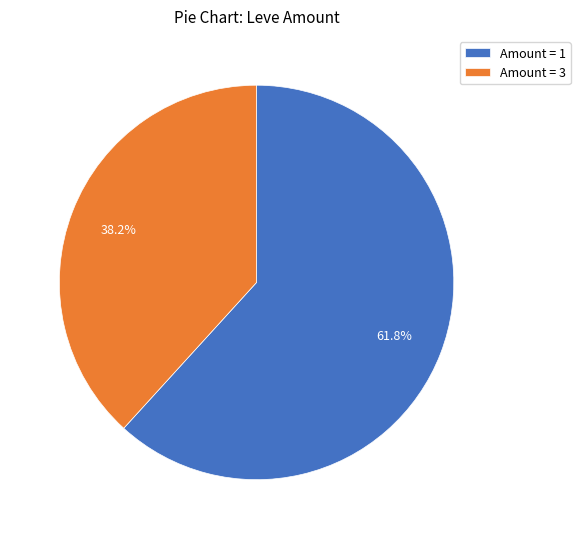

How many segments does this pie chart have?

2